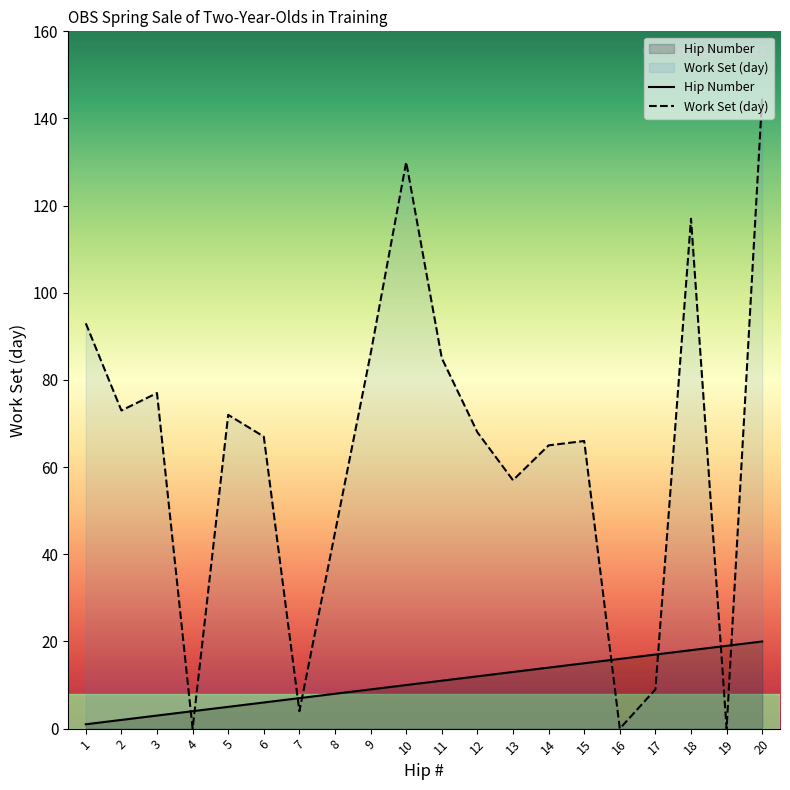

What is the average value of the Hip Number series?

10